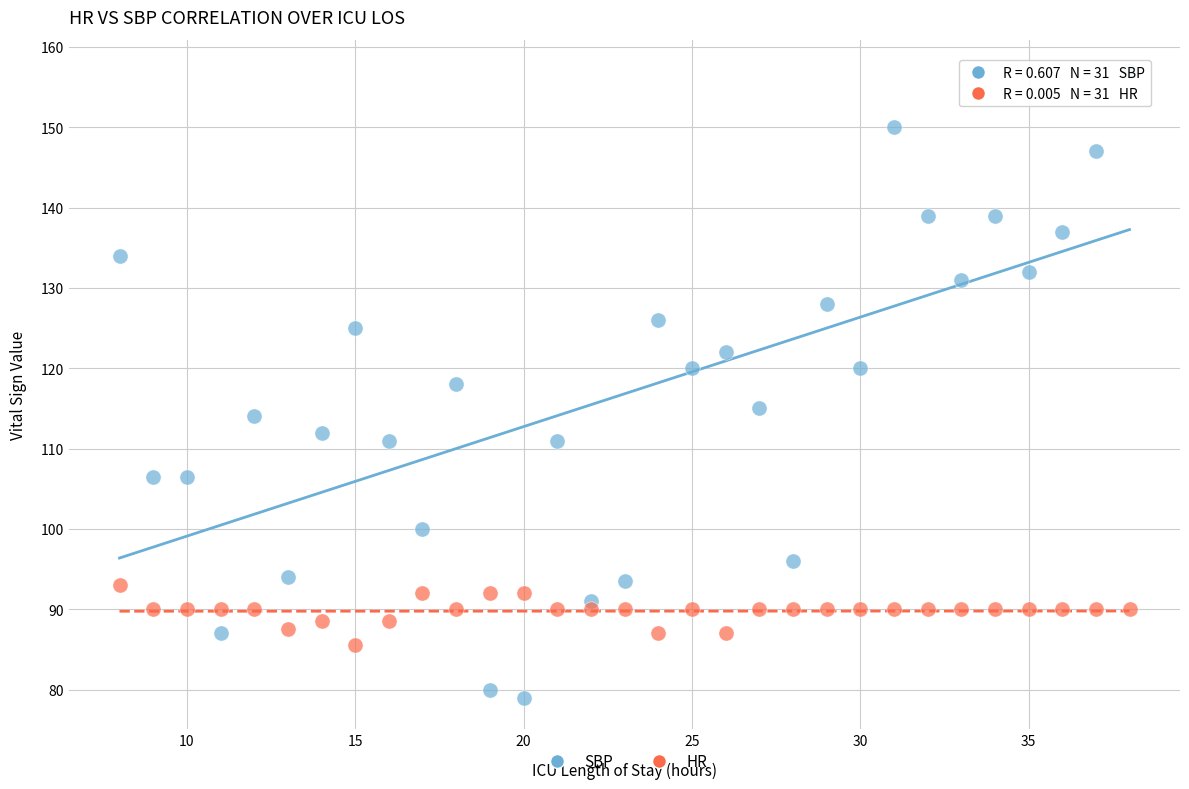

Across all data points, what is the range of Y values (max minus min)?

78.0